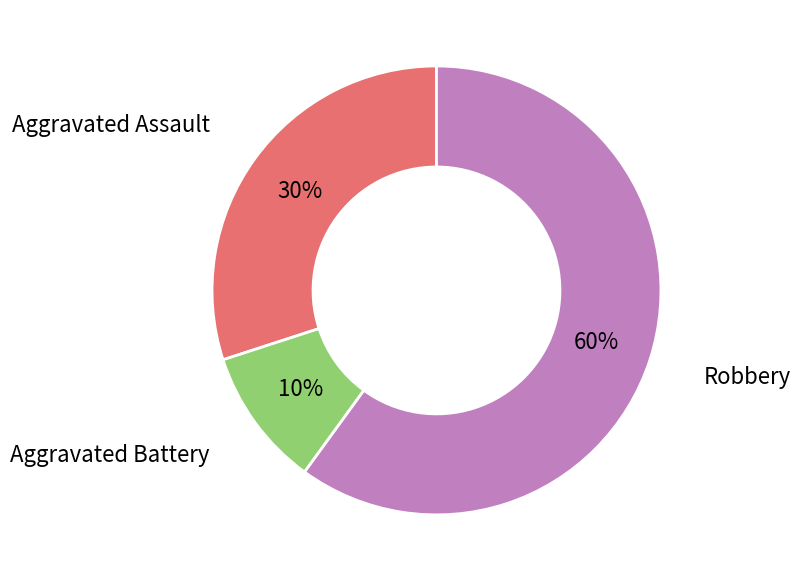

Is there a majority slice in this chart?

Yes